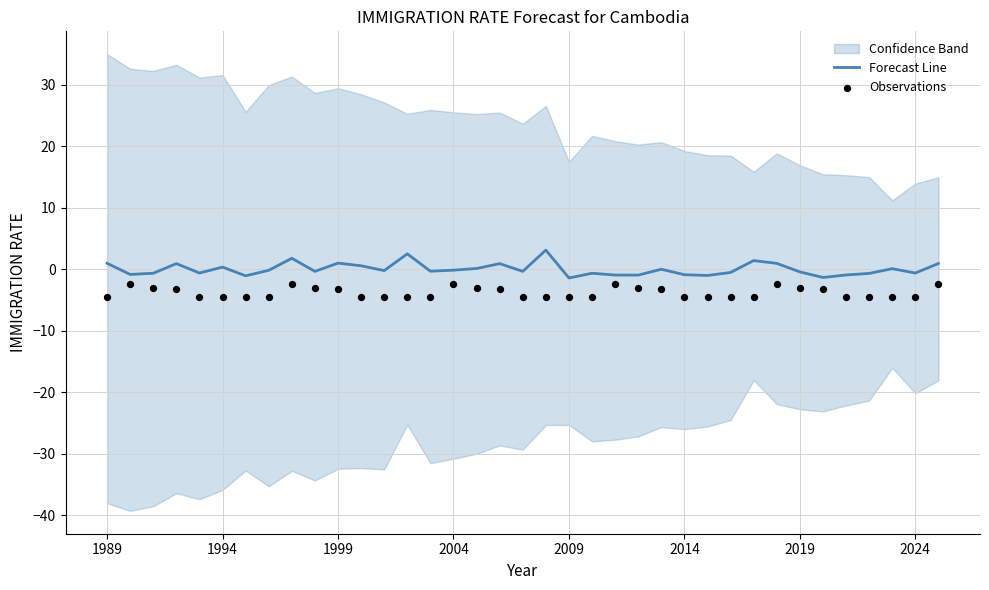

Which series has the largest total across all categories?

Forecast Line